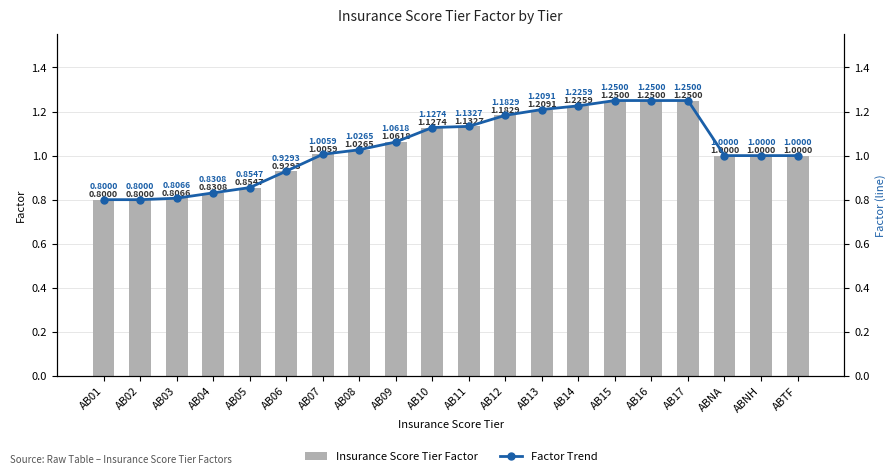

Reading left to right, list all the values displayed in this chart.

Insurance Score Tier Factor: 0.8	0.8	0.8	0.8	0.9	0.9	1.0	1.0	1.1	1.1	1.1	1.2	1.2	1.2	1.2	1.2	1.2	1.0	1.0	1.0
Factor Trend: 0.8	0.8	0.8	0.8	0.9	0.9	1.0	1.0	1.1	1.1	1.1	1.2	1.2	1.2	1.2	1.2	1.2	1.0	1.0	1.0